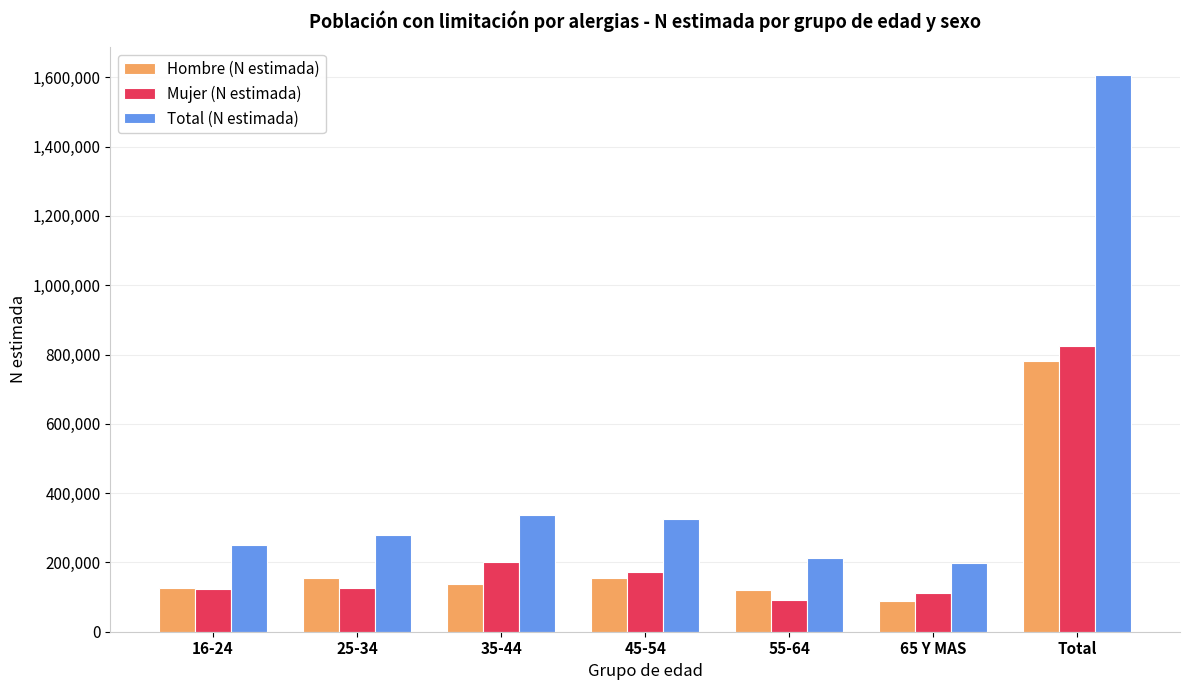

The Hombre (N estimada) series shows 781810 at Total. True or false?

True